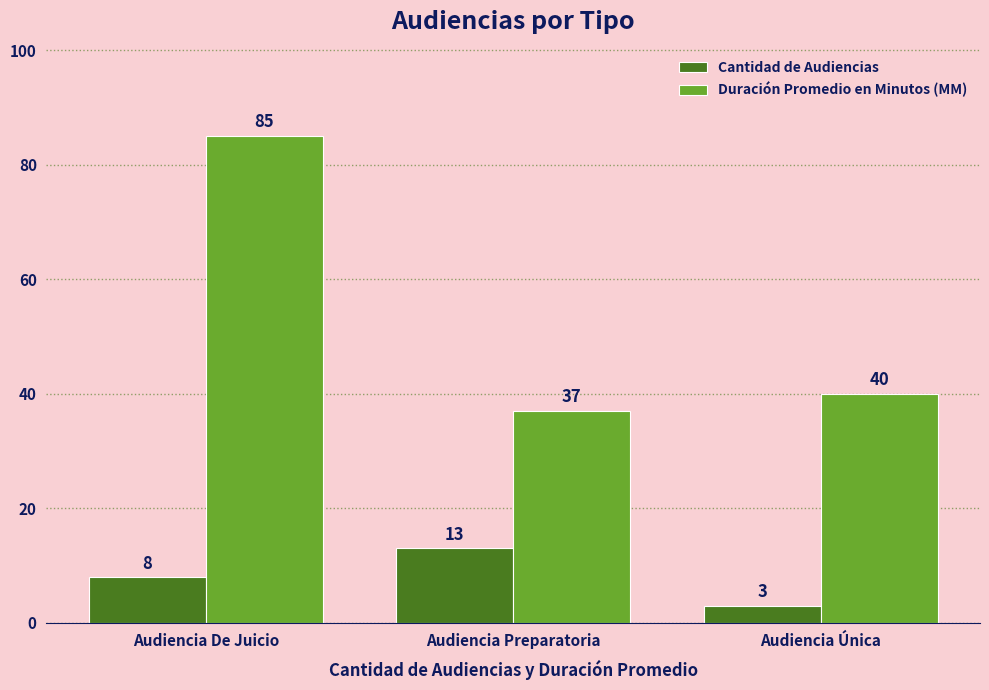

At which label does Duración Promedio en Minutos (MM) first exceed 40?

Audiencia De Juicio